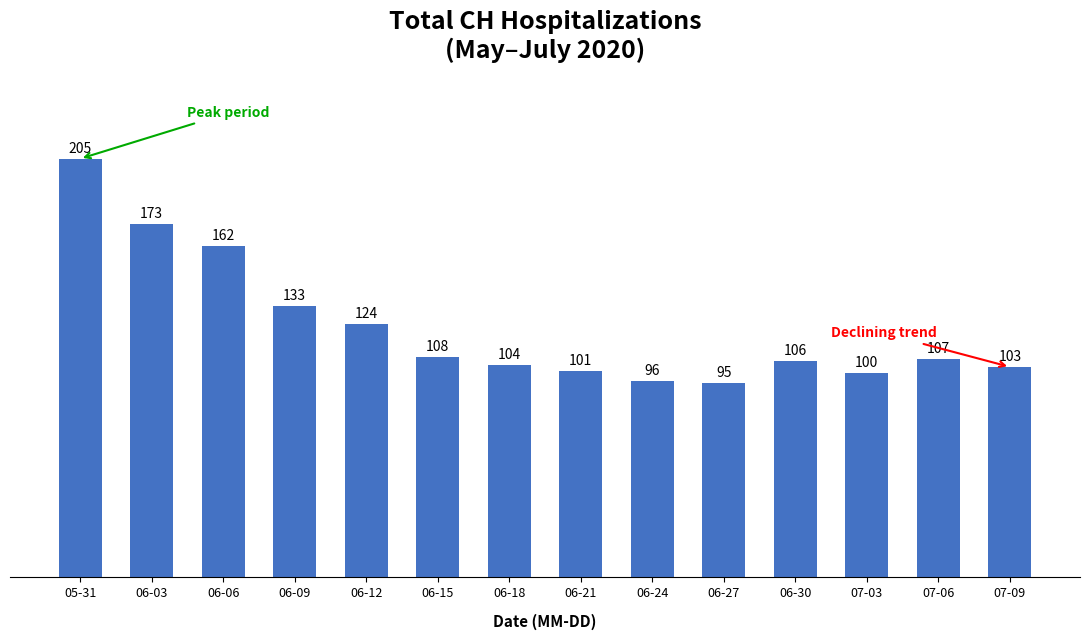

At which label is the value closest to 150?

06-06